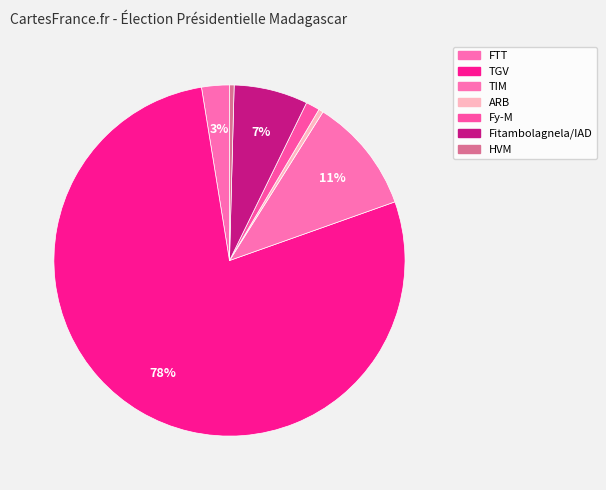

Which category has the smallest portion of the pie?

ARB